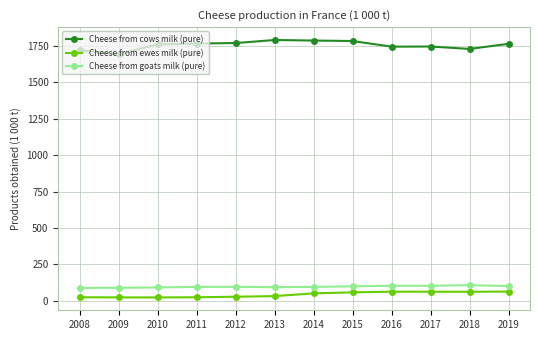

What is the maximum value shown in the chart?

1789.1